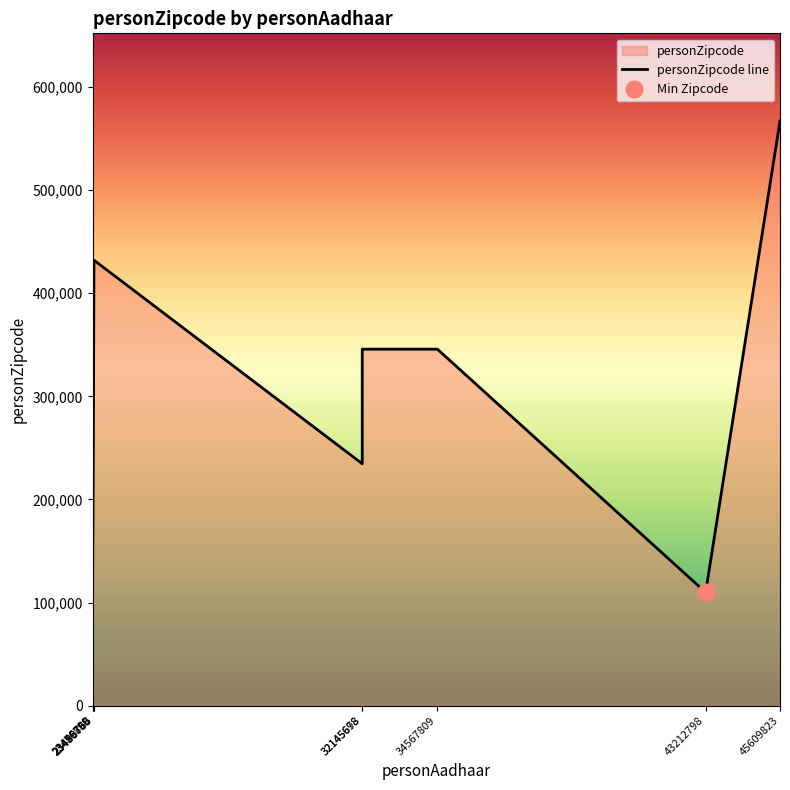

How many distinct data groups are displayed?

1